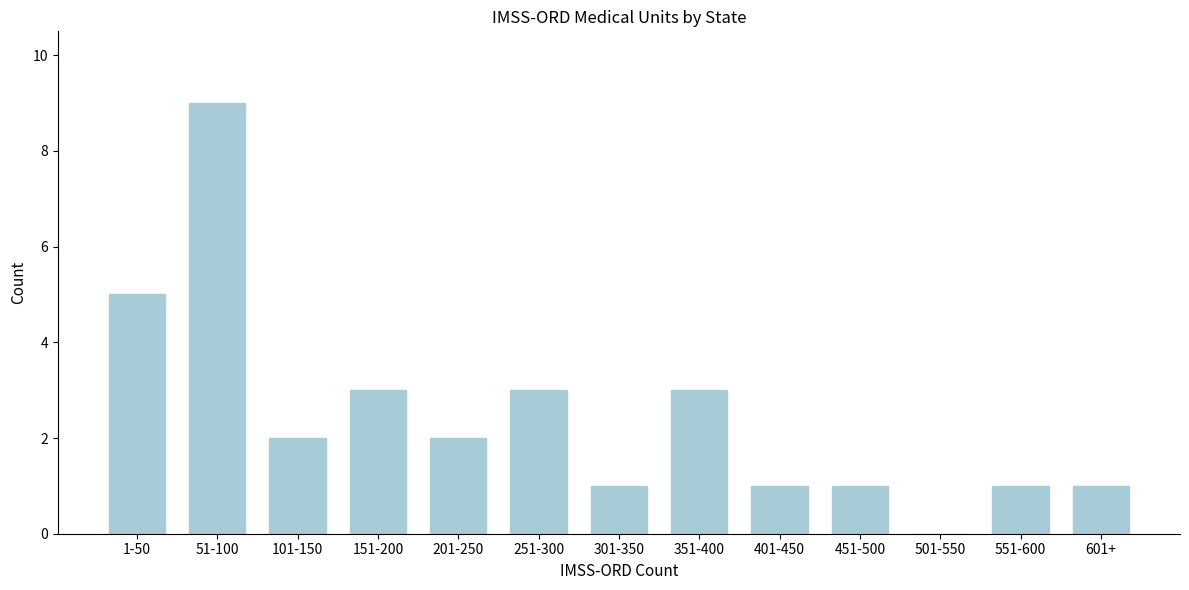

Reading left to right, extract all data points from this chart.

1-50=5	51-100=9	101-150=2	151-200=3	201-250=2	251-300=3	301-350=1	351-400=3	401-450=1	451-500=1	501-550=0	551-600=1	601+=1